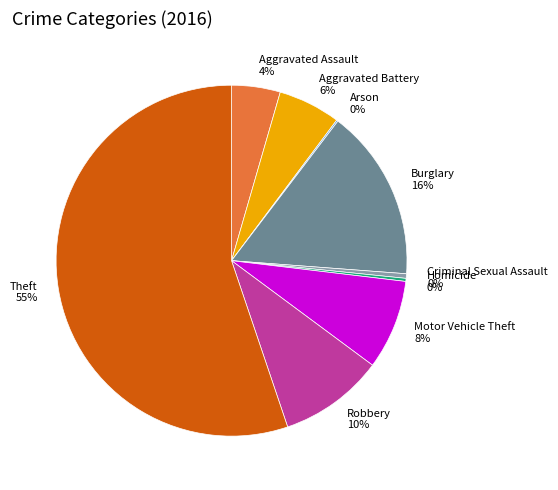

To the nearest percent, what percentage of the pie is Burglary?

16%